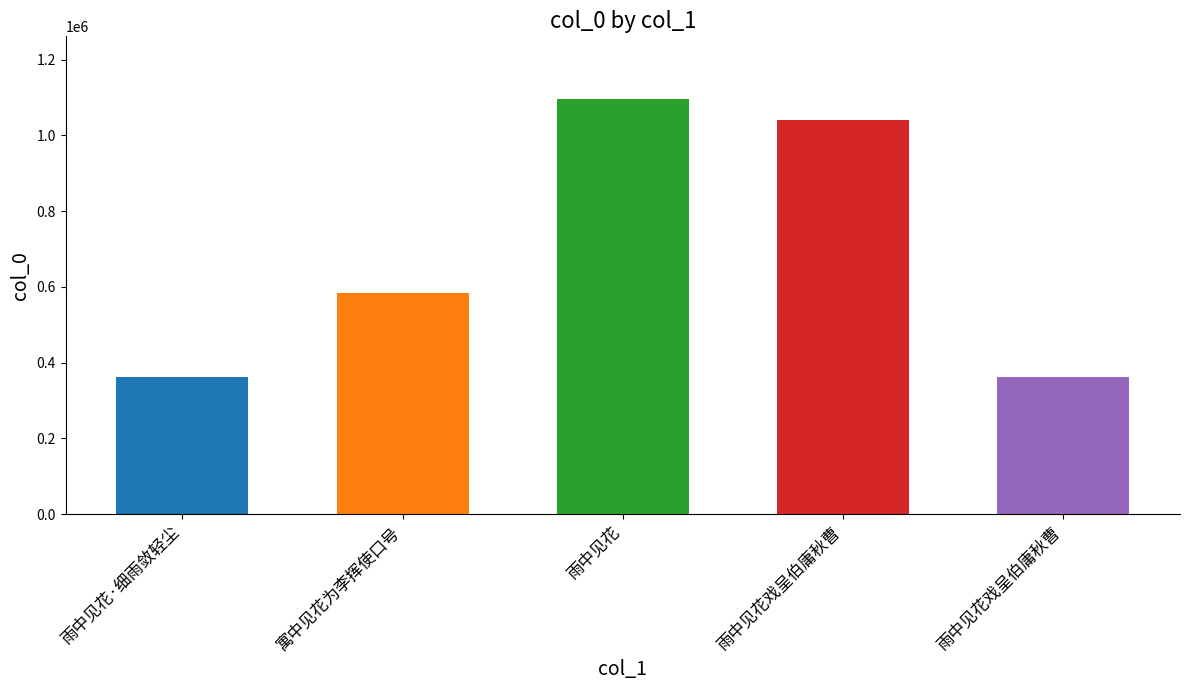

Reading right to left, transcribe all the data shown in this chart.

361219	1040201	1097235	583079	362491